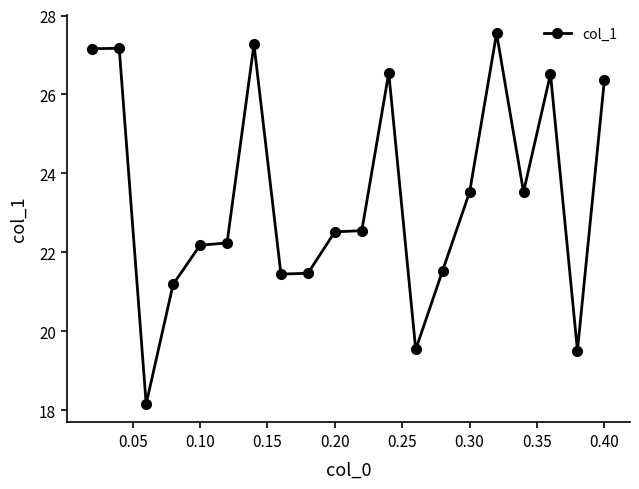

What is the average value?

23.4